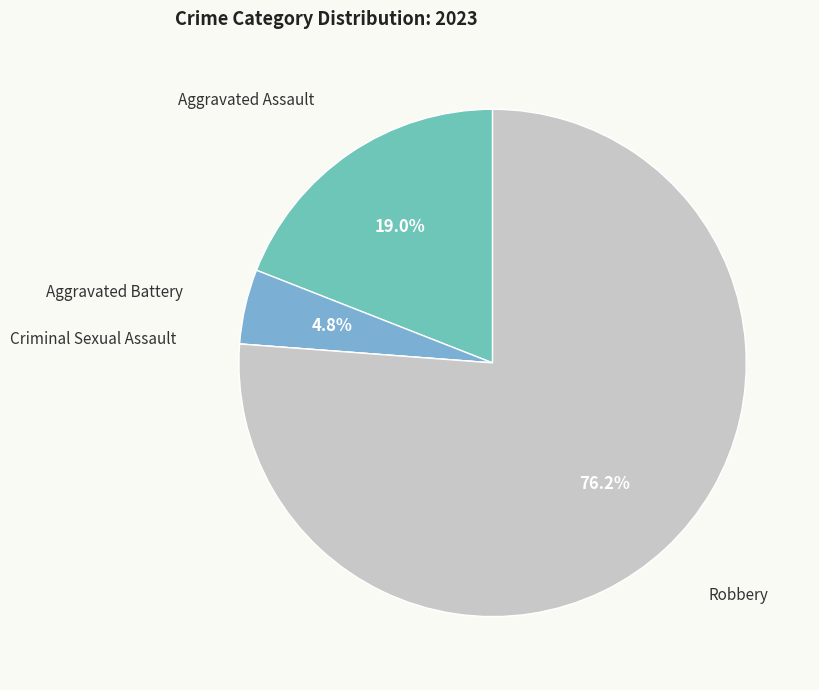

To the nearest percent, what percentage of the pie is Aggravated Assault?

19%